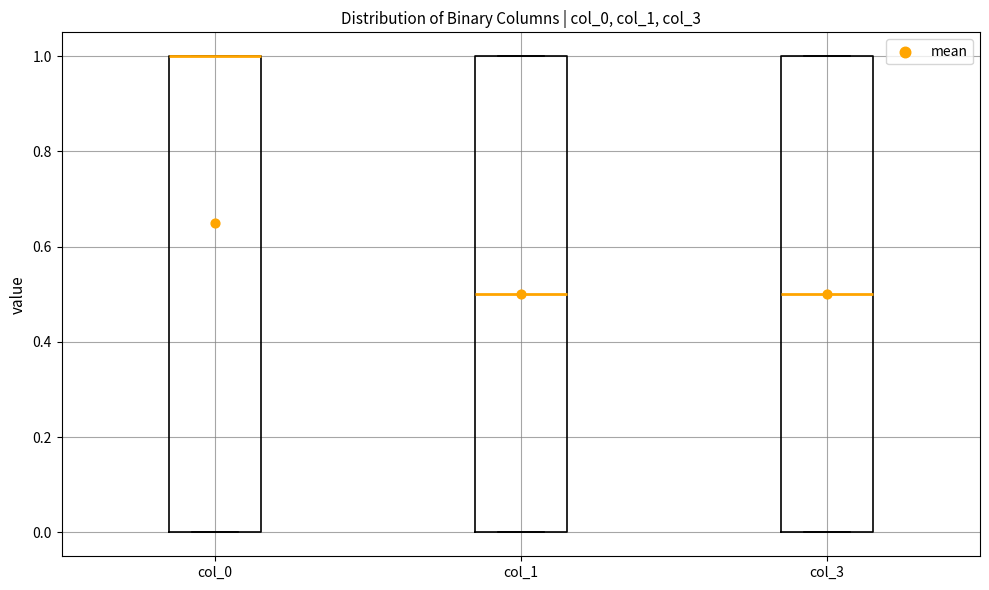

Reading left to right, transcribe this box plot: for each box, give where its median line is, the range the box spans, and where its two whiskers end, as read against the y-axis. The values are not printed on the chart, so give them approximately, as read against the axis.

col_0: median 1.0 (drawn on the box's upper edge), box 0.0 to 1.0, whiskers 0.0 to 1.0
col_1: median 0.5, box 0.0 to 1.0, whiskers 0.0 to 1.0
col_3: median 0.5, box 0.0 to 1.0, whiskers 0.0 to 1.0